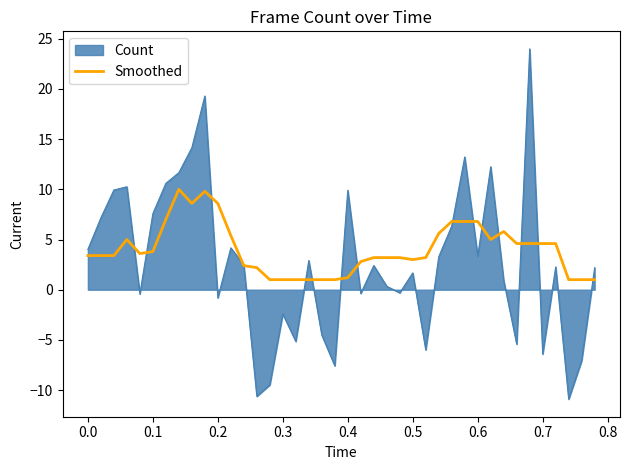

What is the minimum value shown in the chart?

-10.9